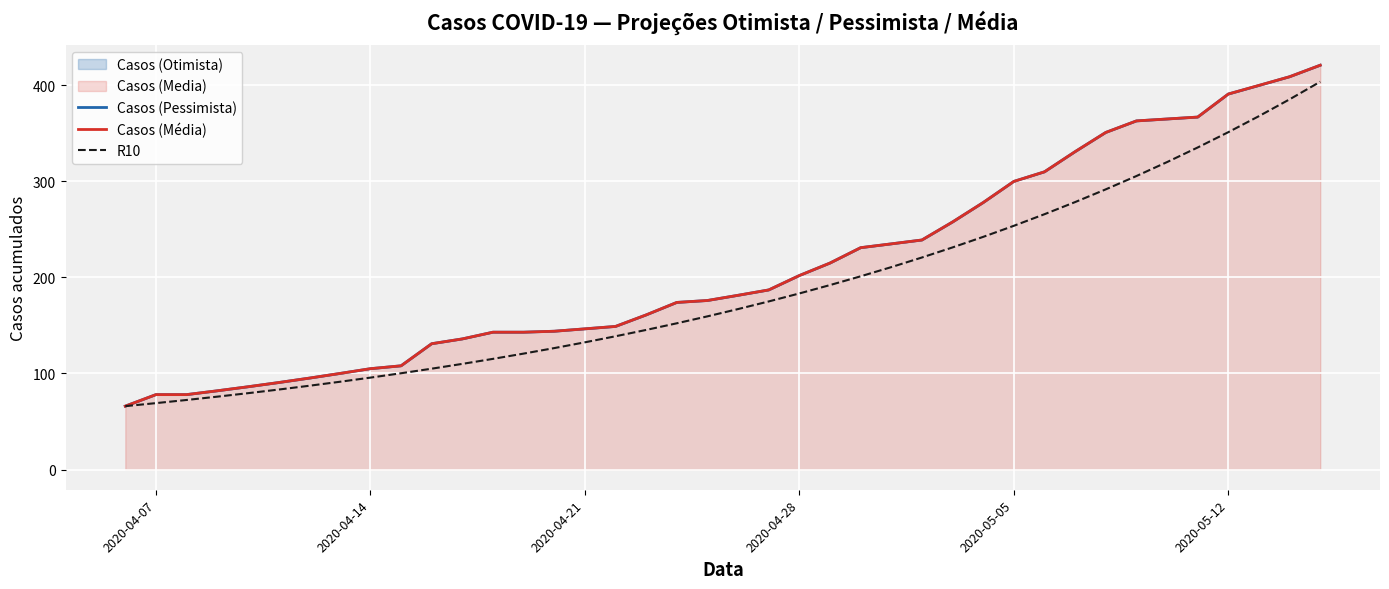

True or false: Casos (Pessimista) and R10 intersect in this chart.

False